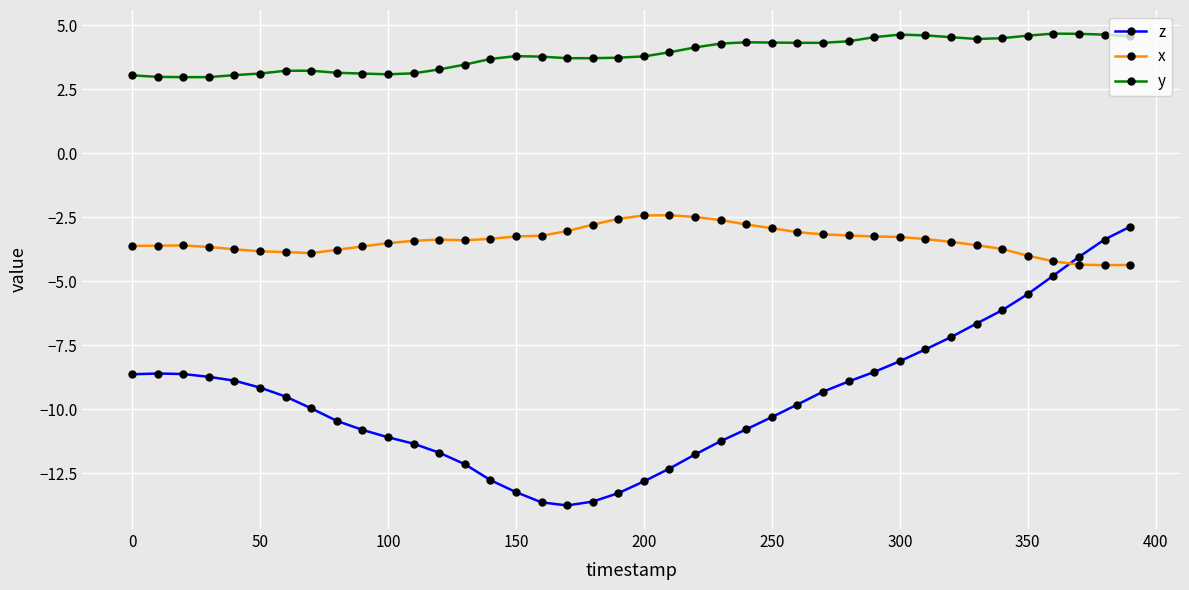

What is the greatest value displayed?

4.7